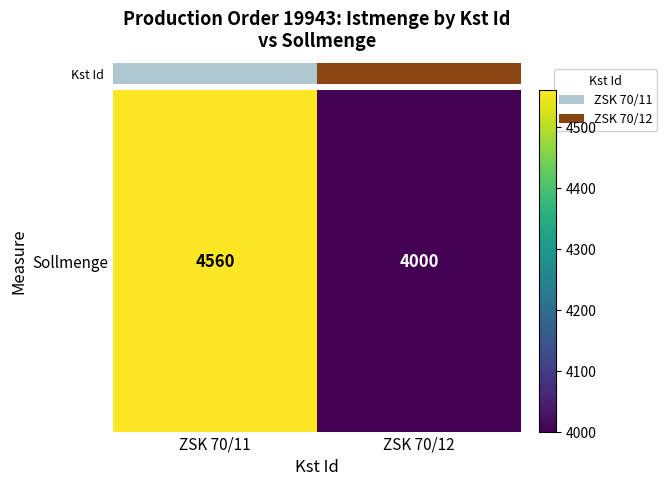

At which label is the value closest to 4280?

ZSK 70/11